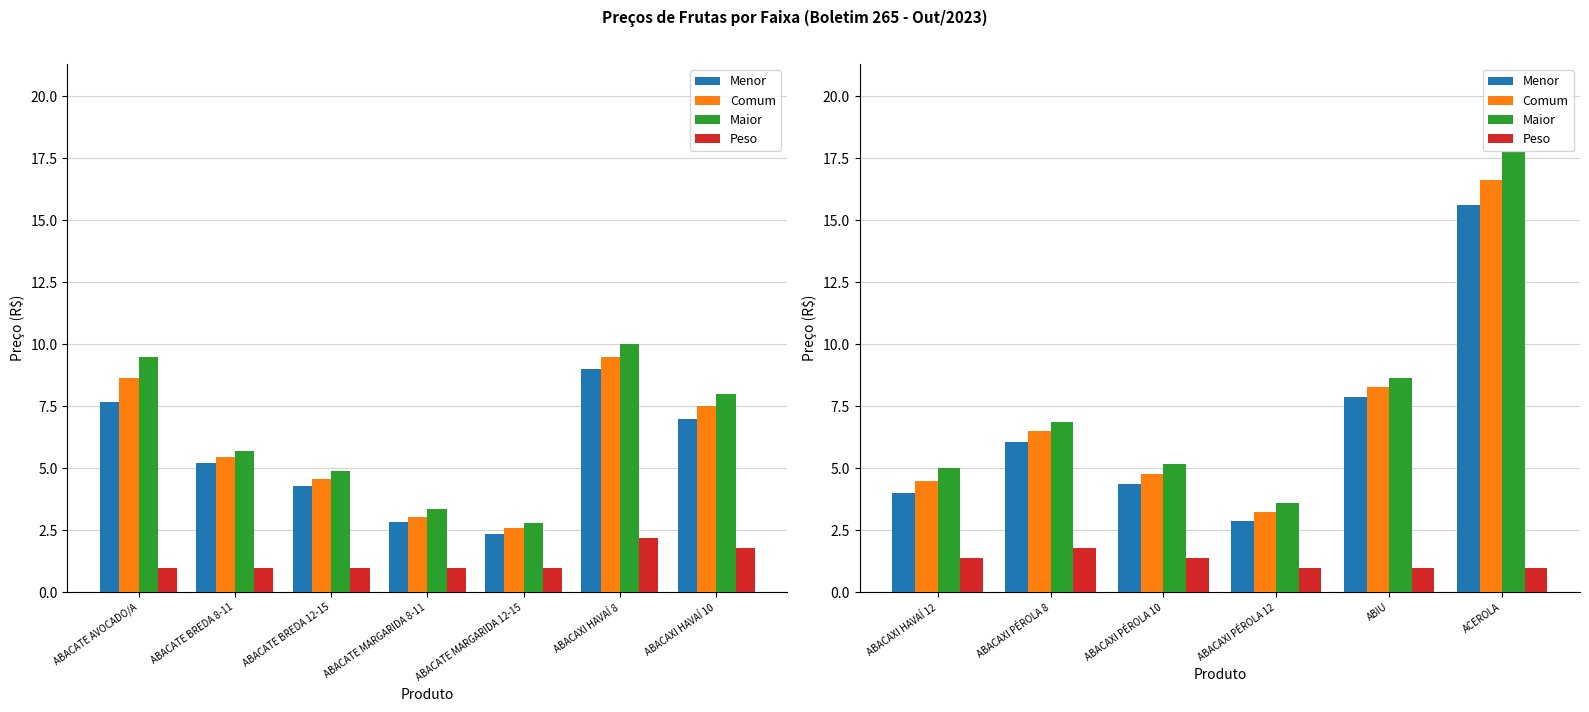

How many values in the Peso series exceed 1?

3